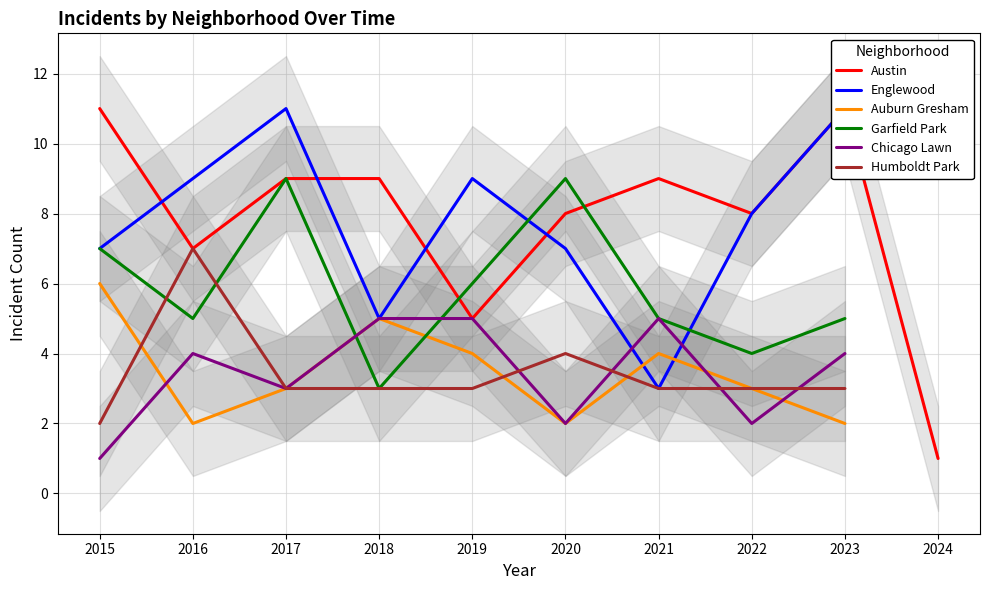

How many intersections are there between Austin and Englewood?

4